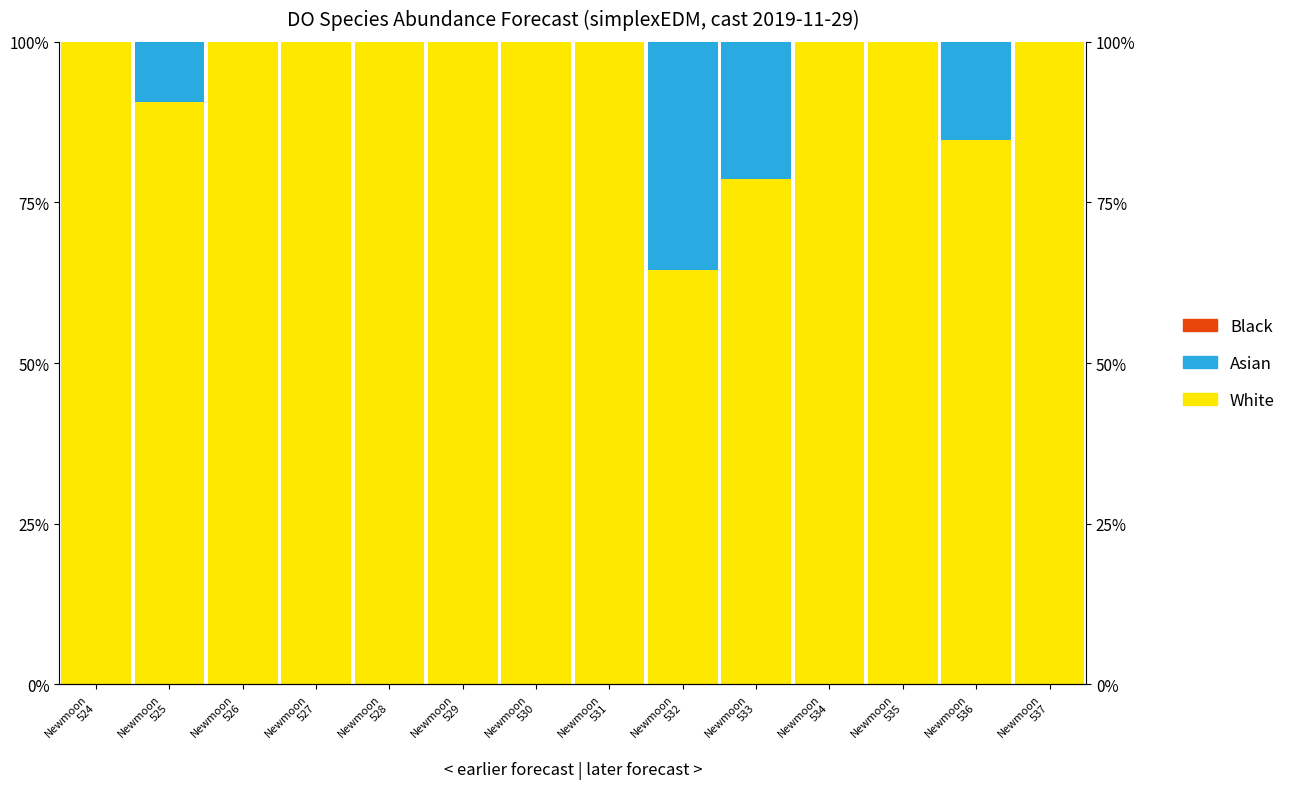

What is the difference between the highest and lowest values at Newmoon
524?

1.0